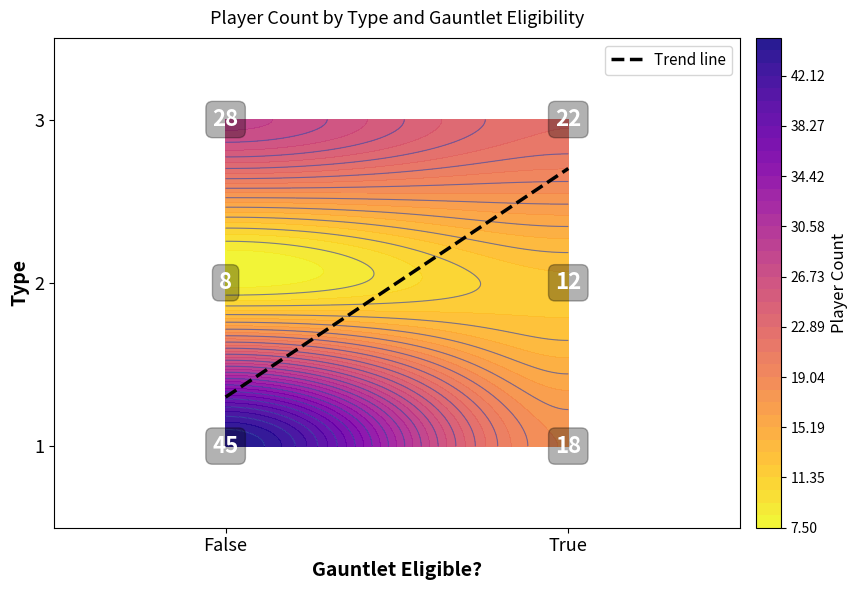

What is the average value?

1.0